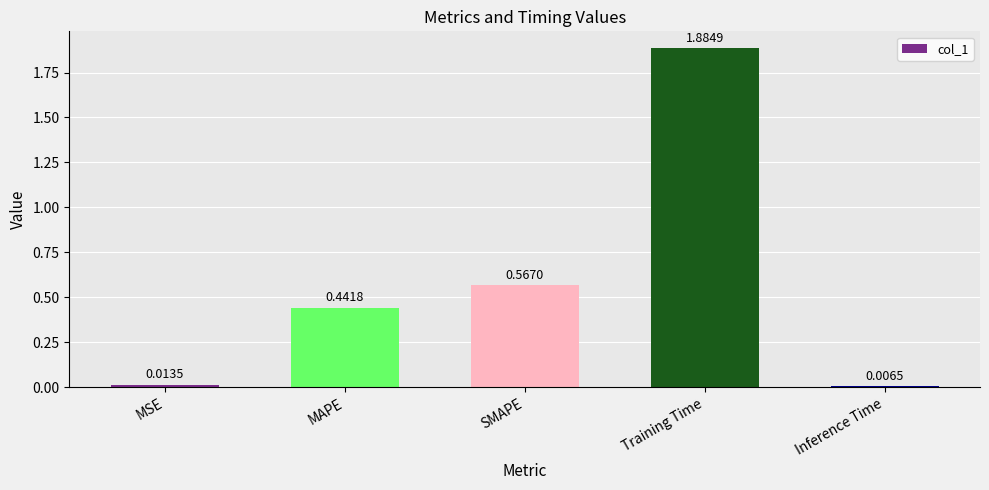

What is the change in value from MSE to Training Time?

+1.9